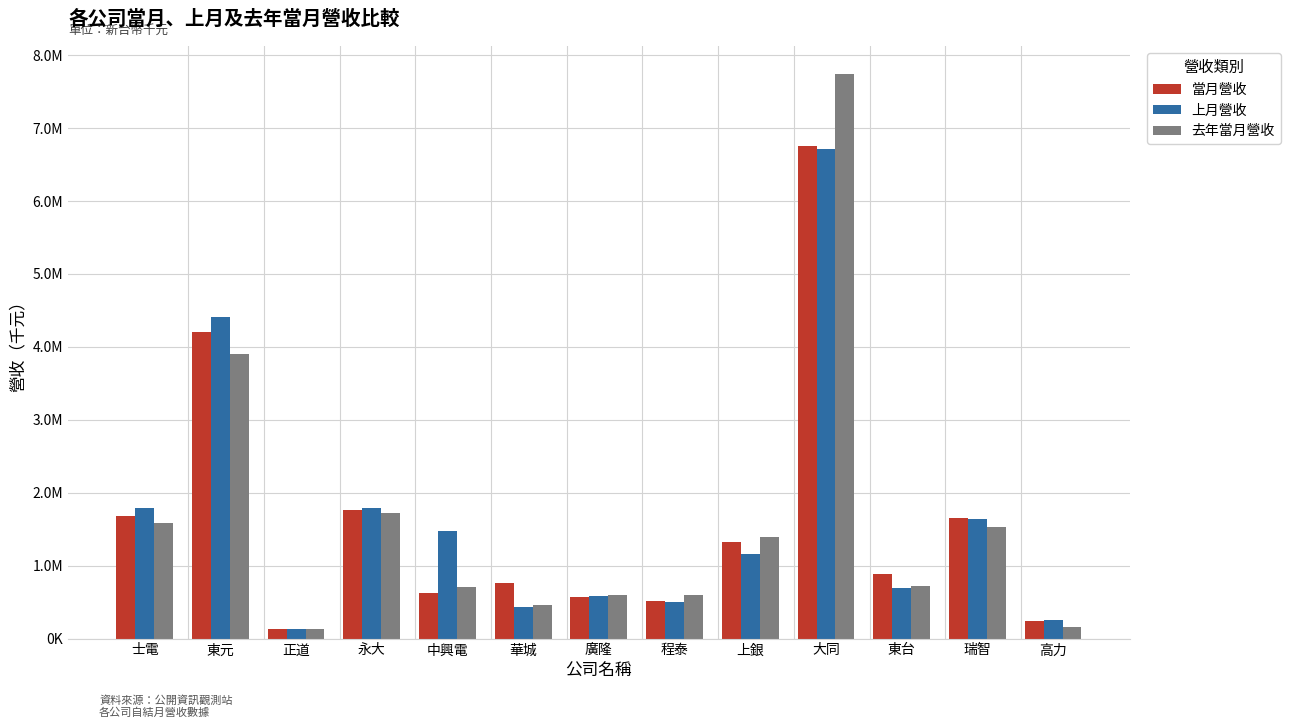

Rank the categories by 去年當月營收 value from lowest to highest.

正道, 高力, 華城, 程泰, 廣隆, 中興電, 東台, 上銀, 瑞智, 士電, 永大, 東元, 大同